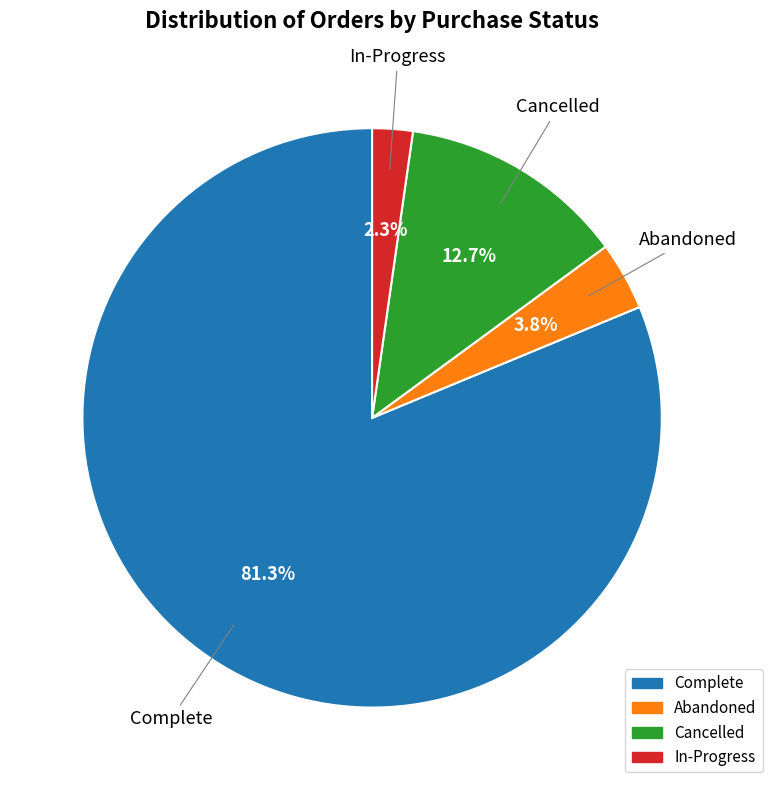

Is there a majority slice in this chart?

Yes